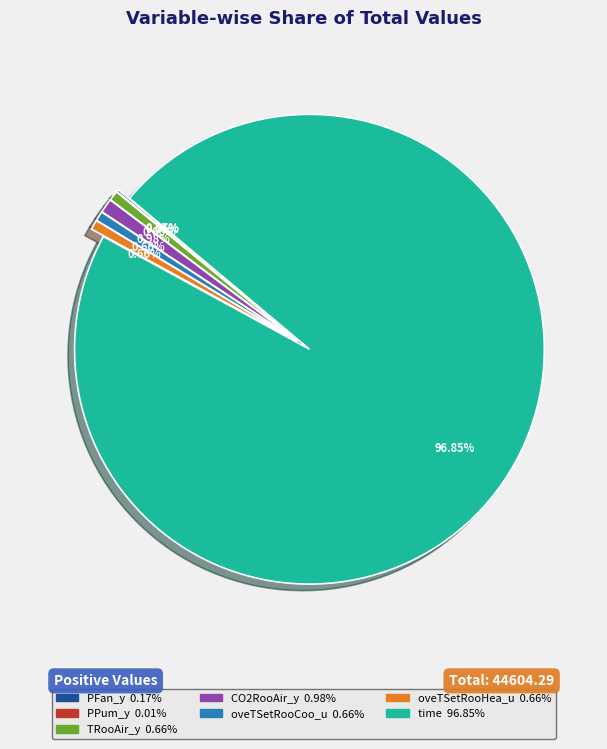

Approximately how many times larger is the value at time compared to TRooAir_y?

145.9